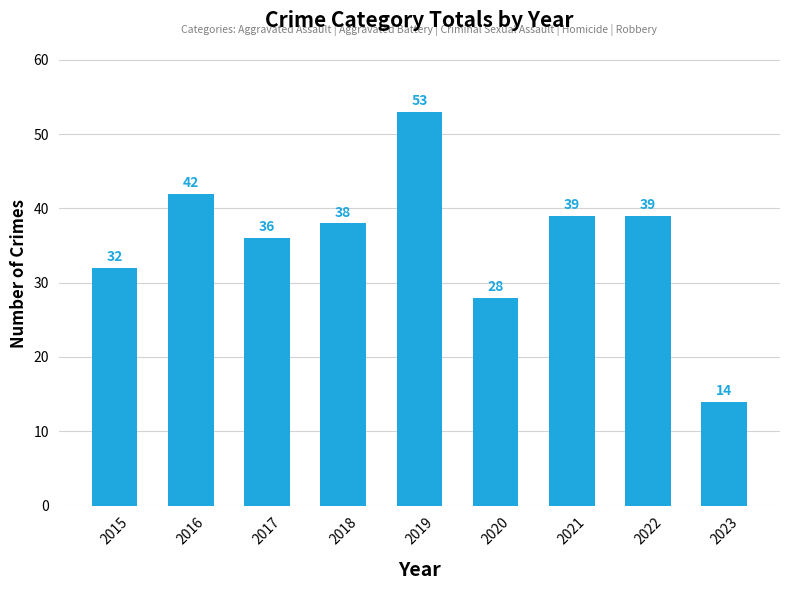

Approximately how many times larger is the value at 2018 compared to 2021?

1.0